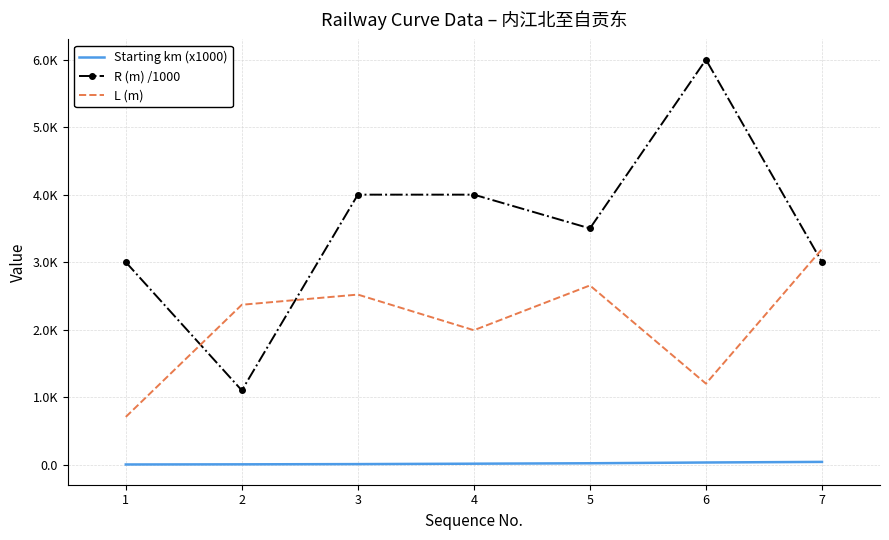

True or false: Starting km (x1000) has more than 1 interior local peaks.

False